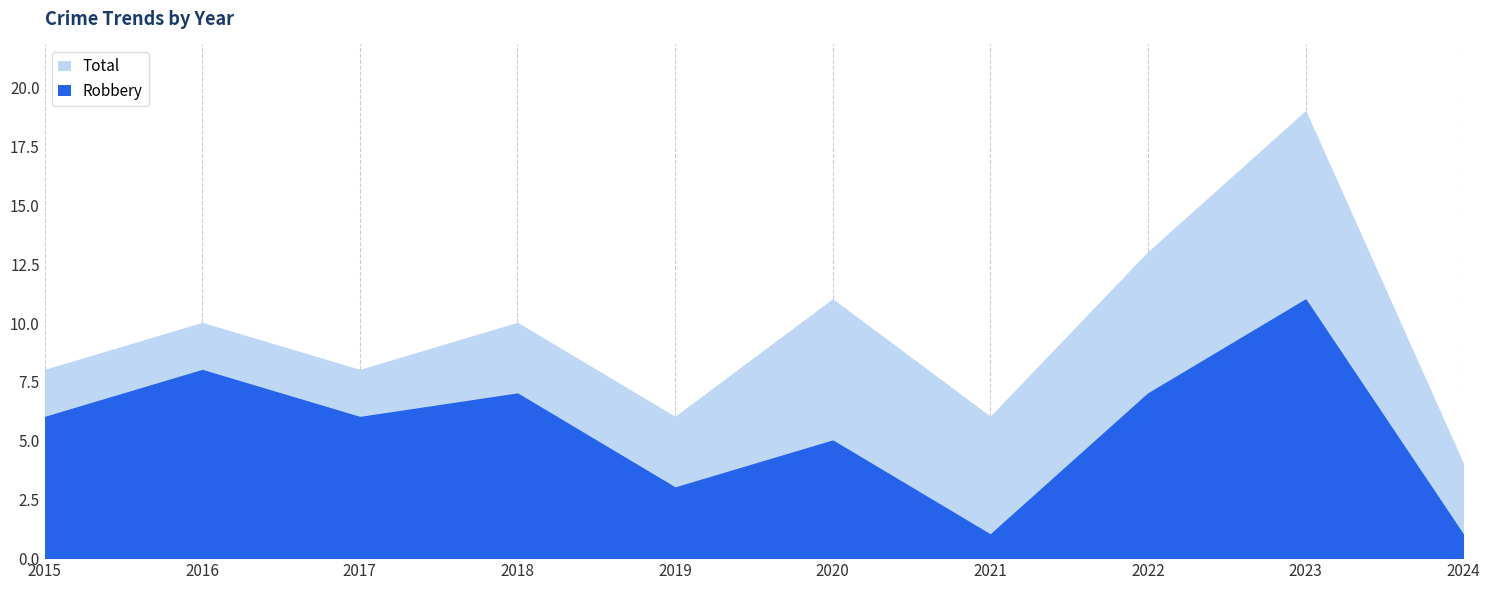

Where is the first local maximum for Robbery?

2016